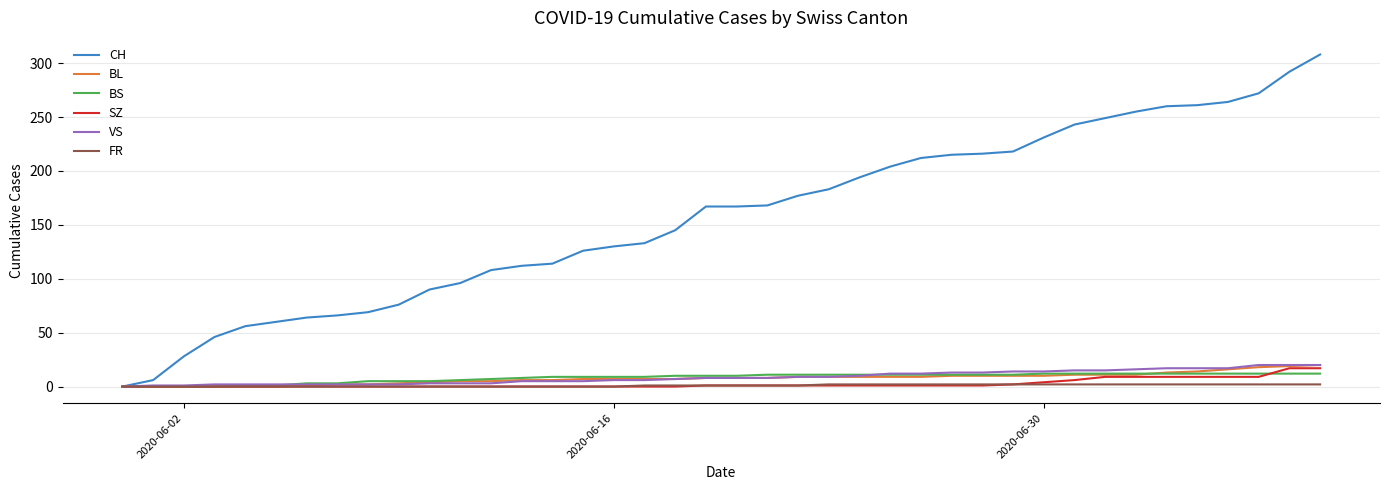

What are all the series names shown in the legend?

CH, BL, BS, SZ, VS, FR